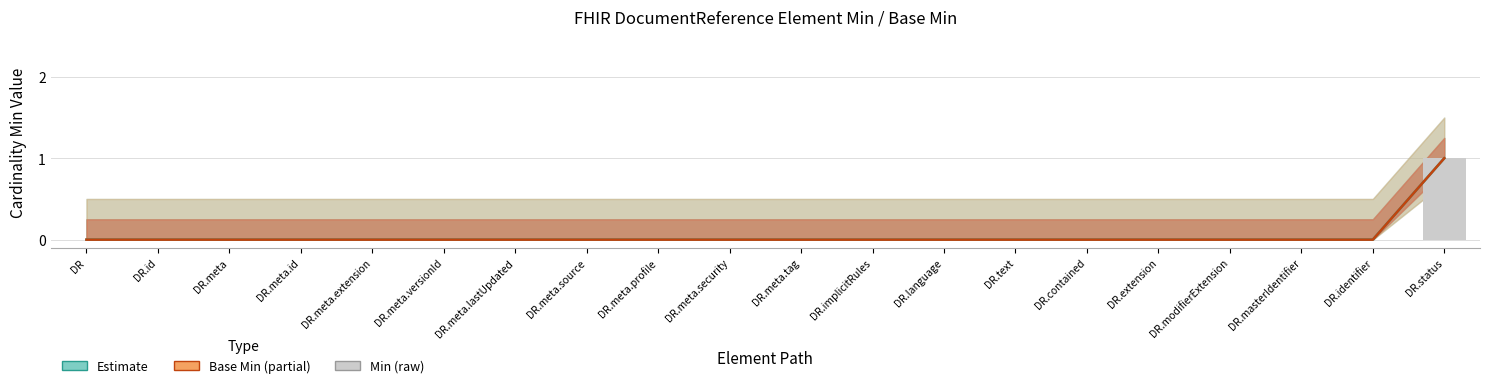

How many values in the Base Min series exceed 0?

1